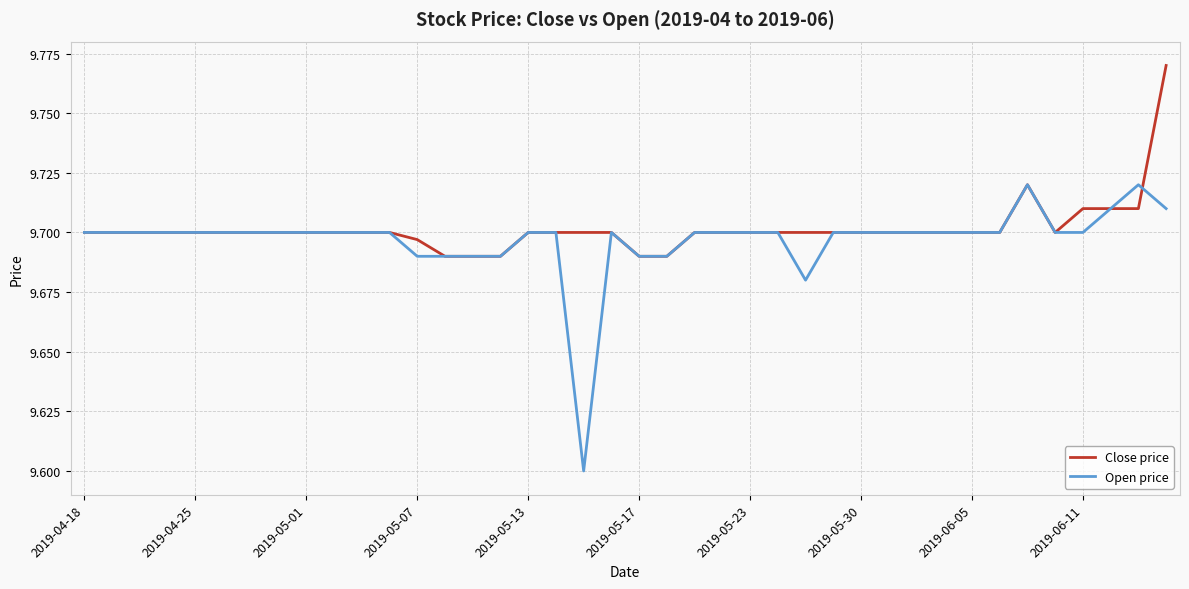

Which series has the largest range (max minus min)?

Open price